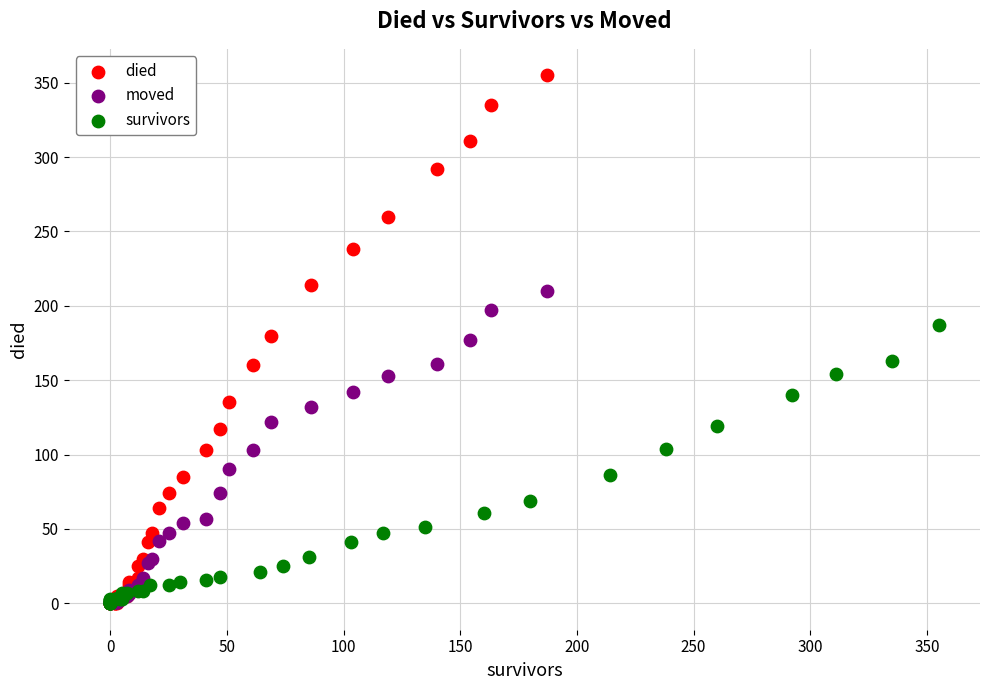

Which series has the widest spread of Y values?

died